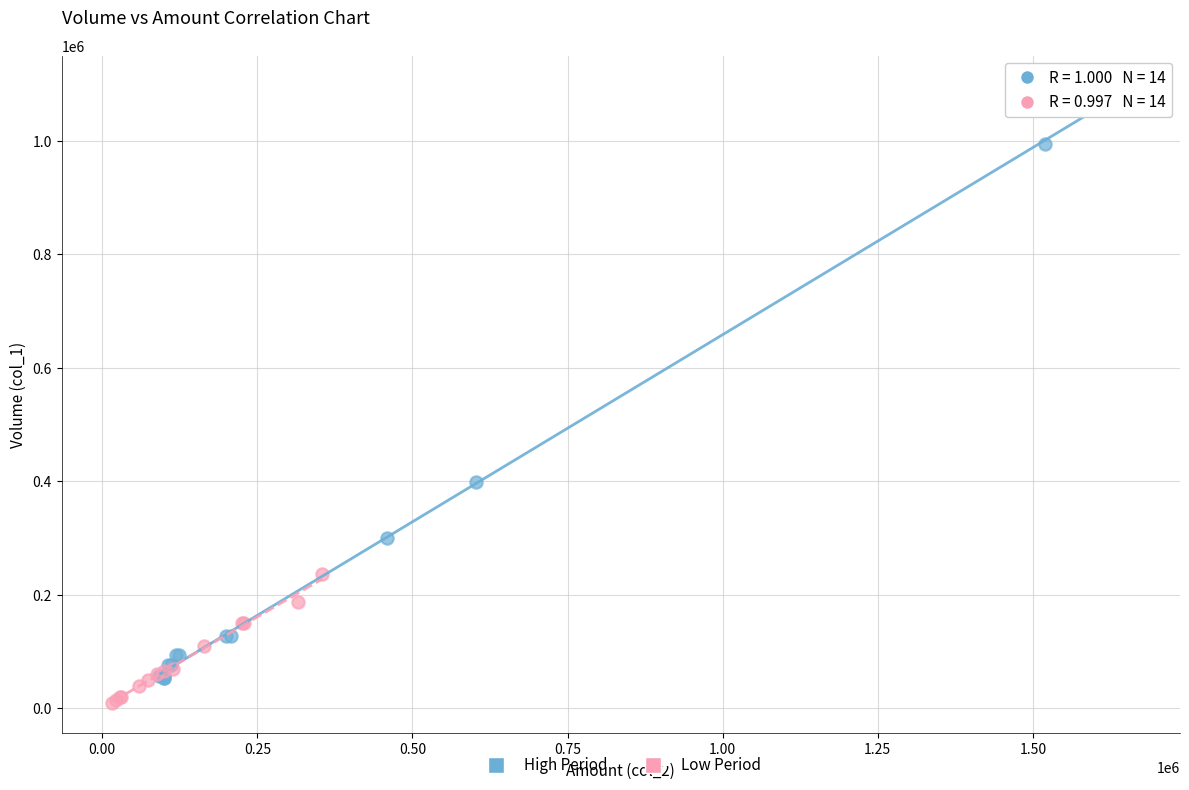

Which series has the largest Y range (max minus min)?

High Period